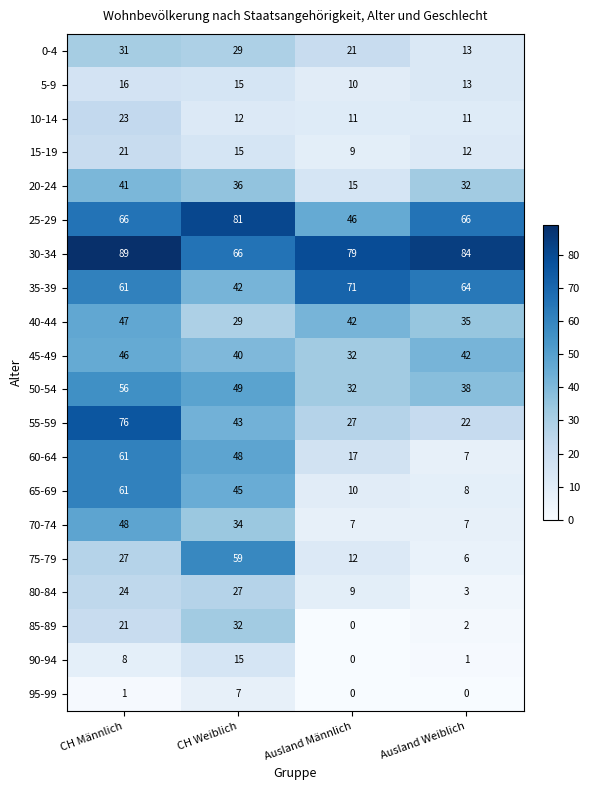

The value of 35-39 at CH Männlich is 61. True or false?

True